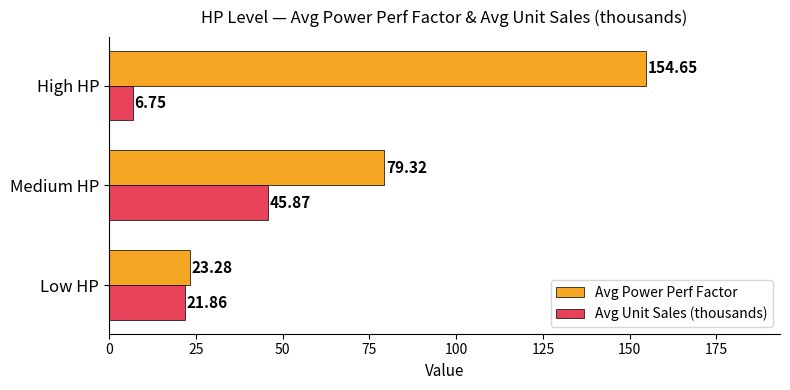

At how many categories does at least one series exceed 99?

1